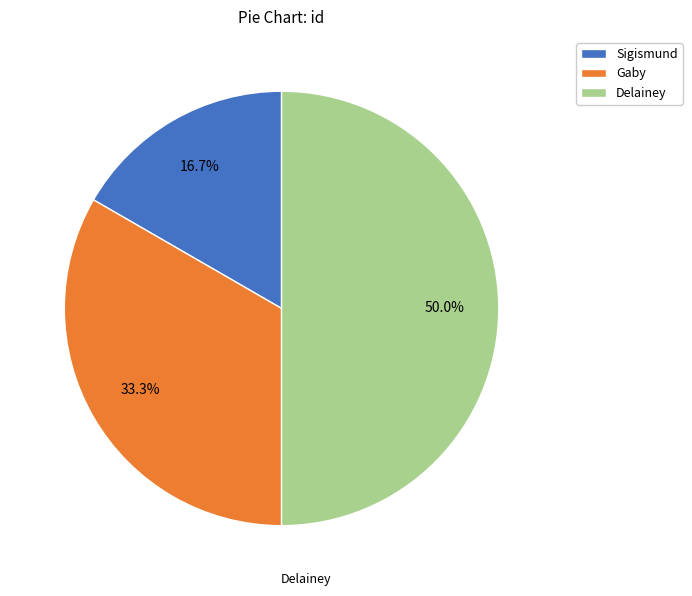

Which slice is the smallest?

Sigismund